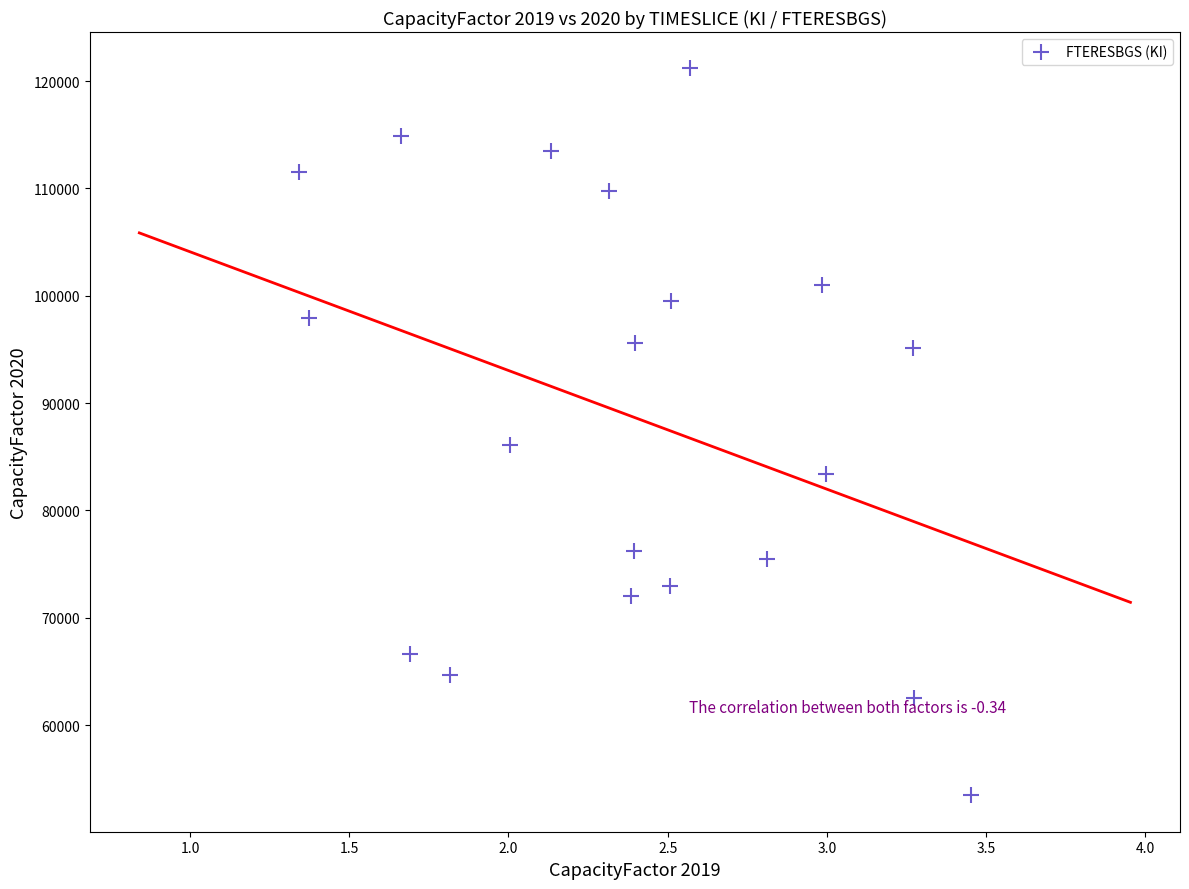

What is the range of X values (max minus min)?

2.1